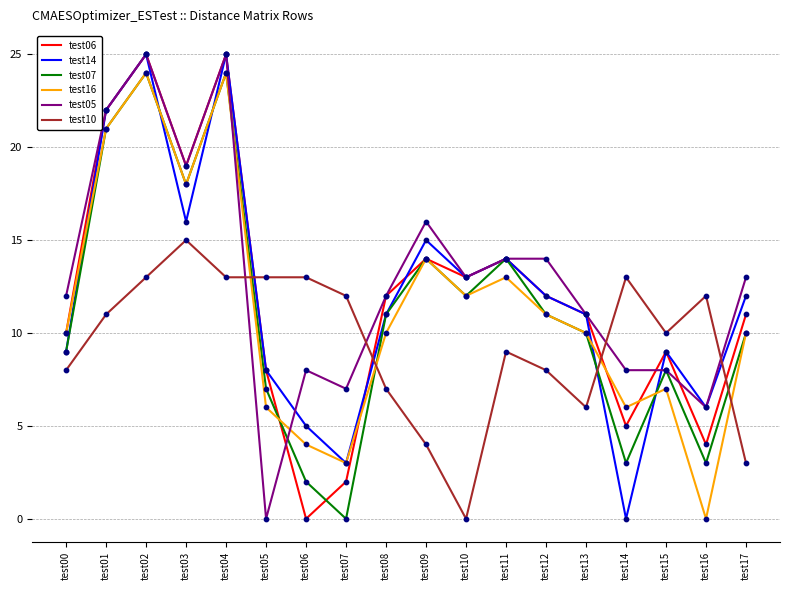

What is the total value across all series at test10?

63